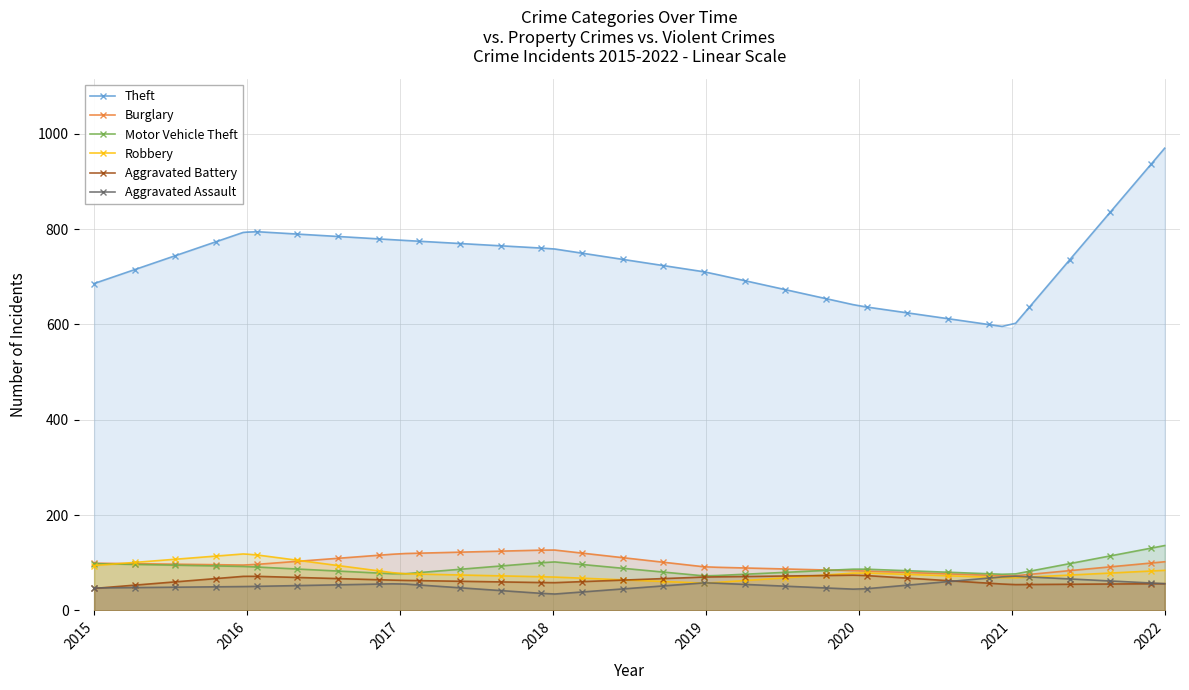

True or false: Theft and Burglary intersect in this chart.

False